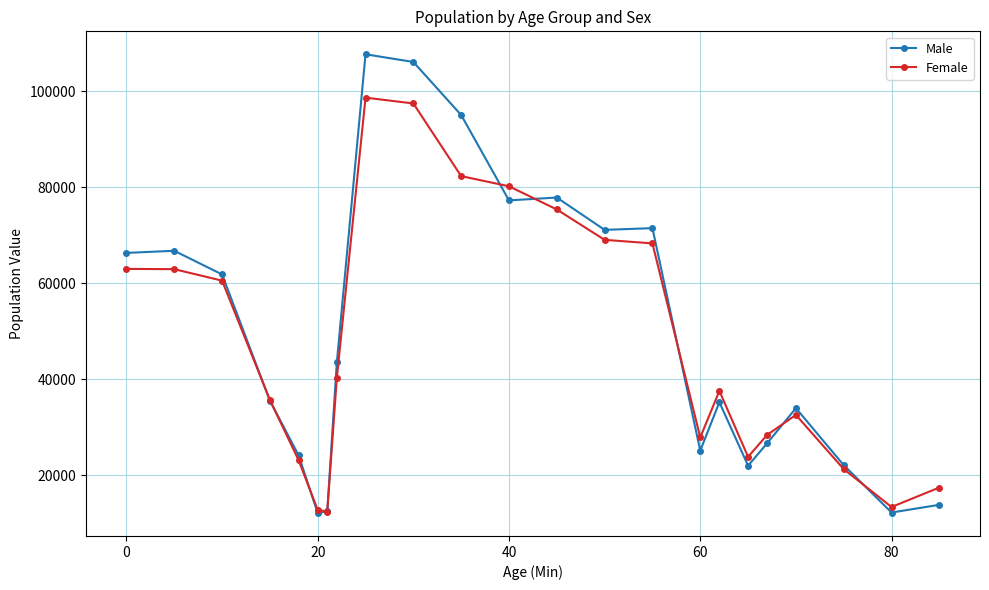

True or false: Female has more than 2 interior local peaks.

True